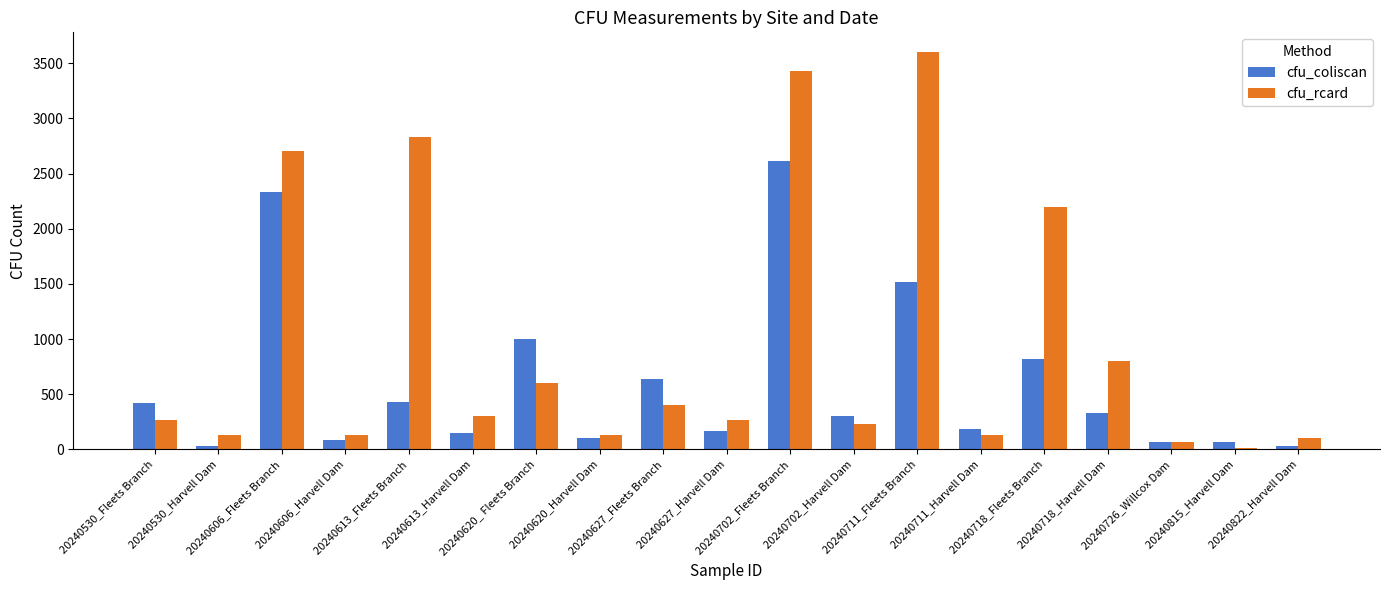

Which series has the largest total across all categories?

cfu_rcard